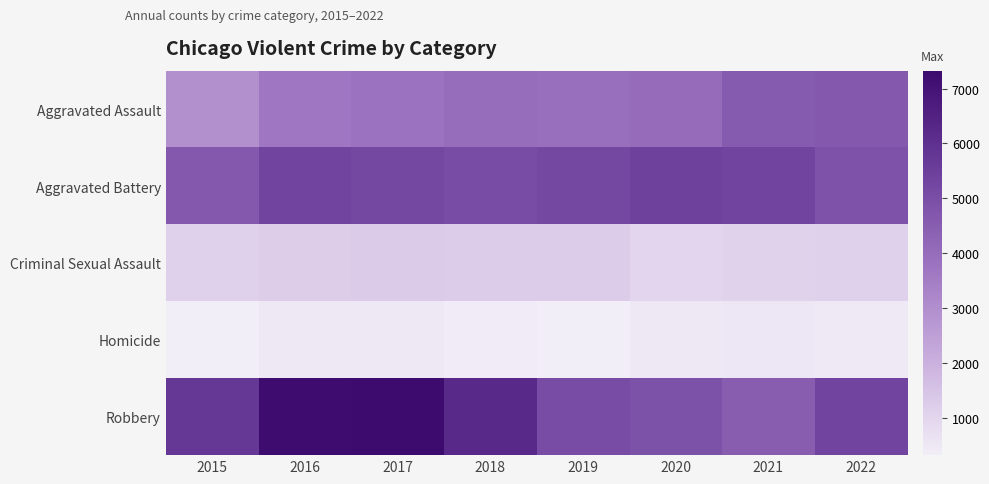

What is the smallest value displayed?

316